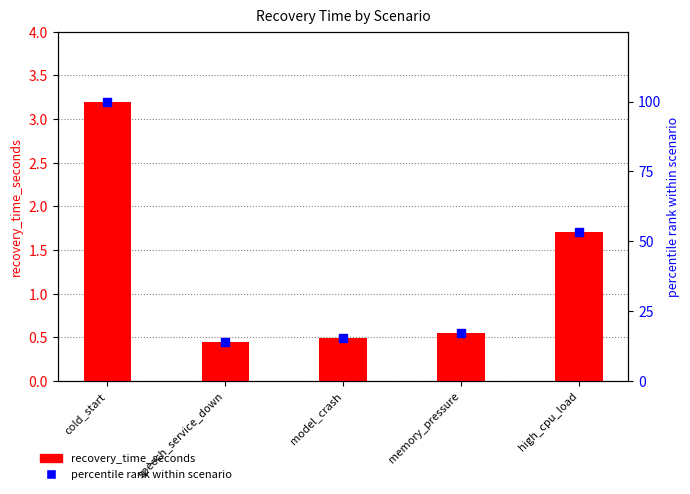

What are all the series names shown in the legend?

recovery_time_seconds, percentile rank within scenario